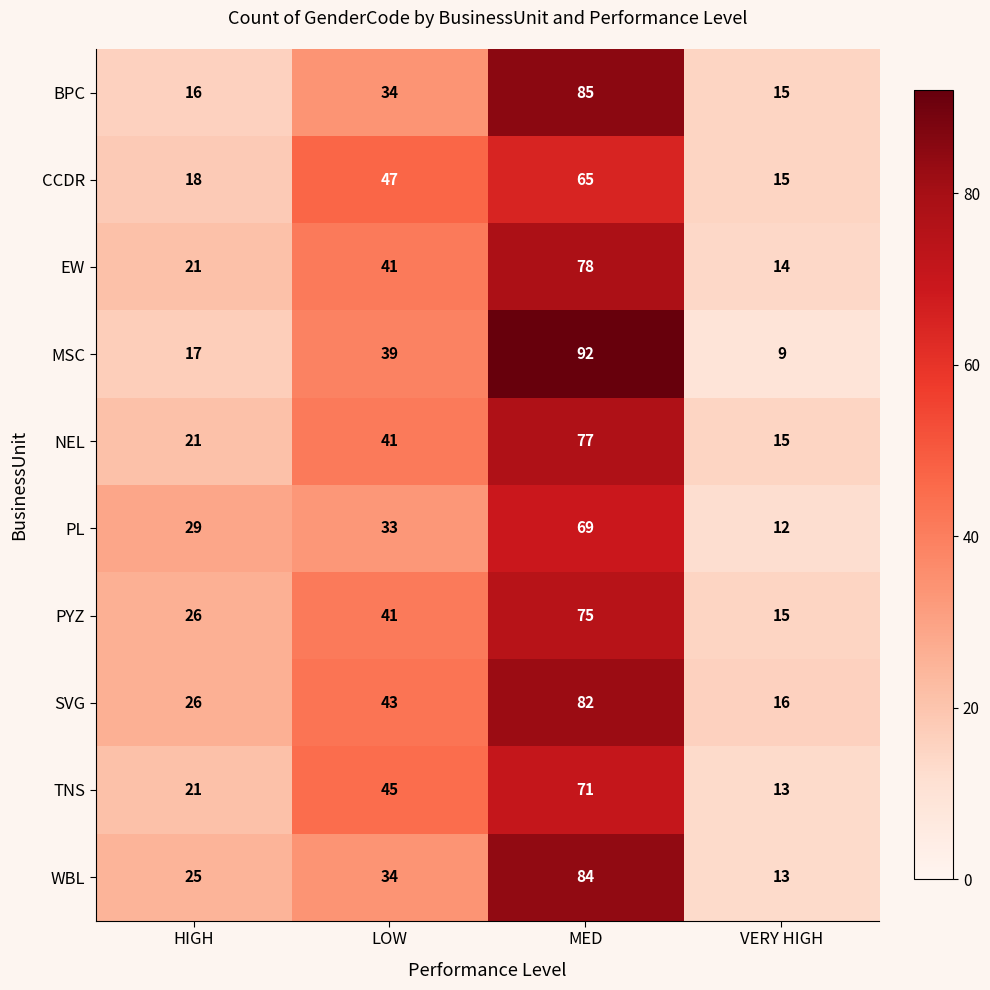

Count the number of categories in the chart.

4